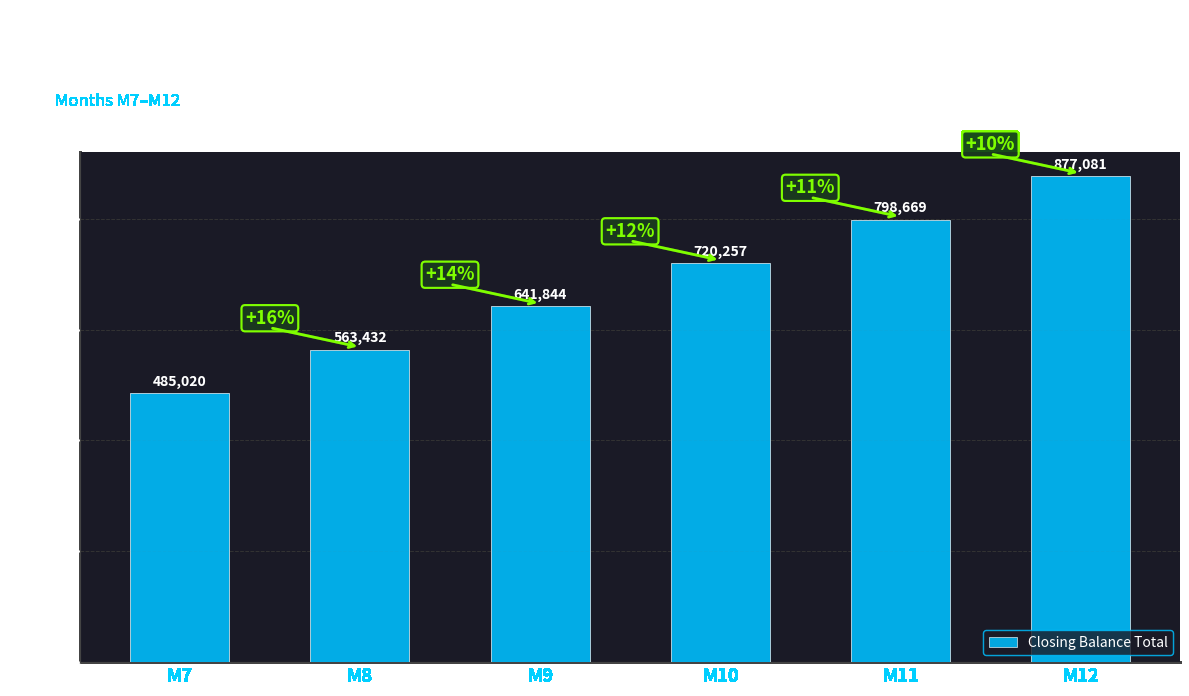

List the labels in order of value, smallest first.

M7, M8, M9, M10, M11, M12